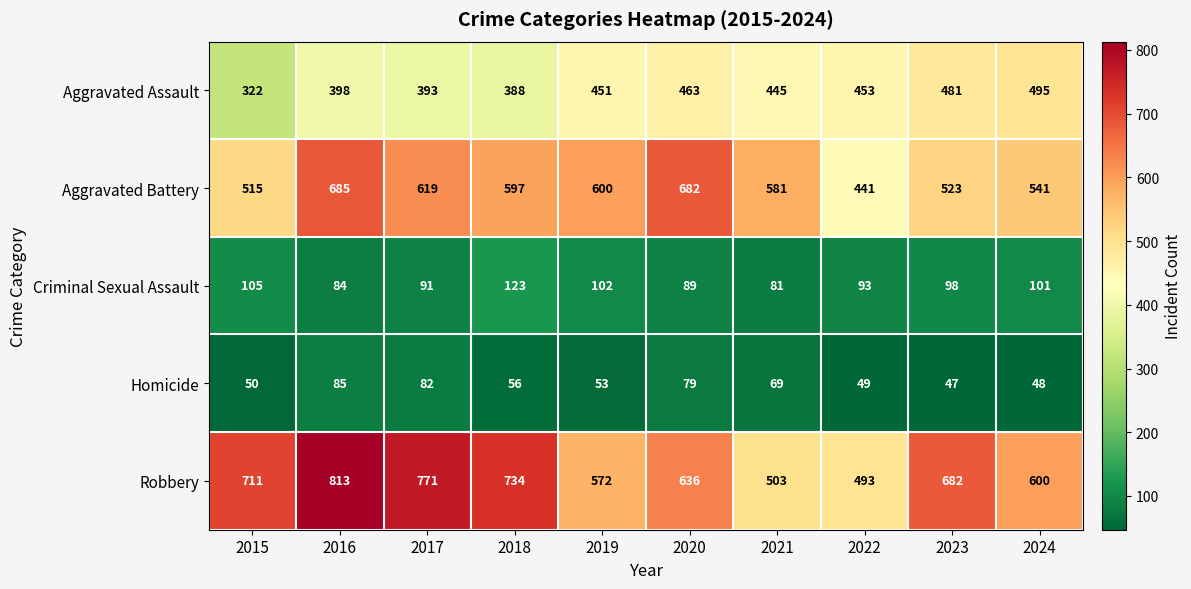

What is the highest value of the Robbery series?

813